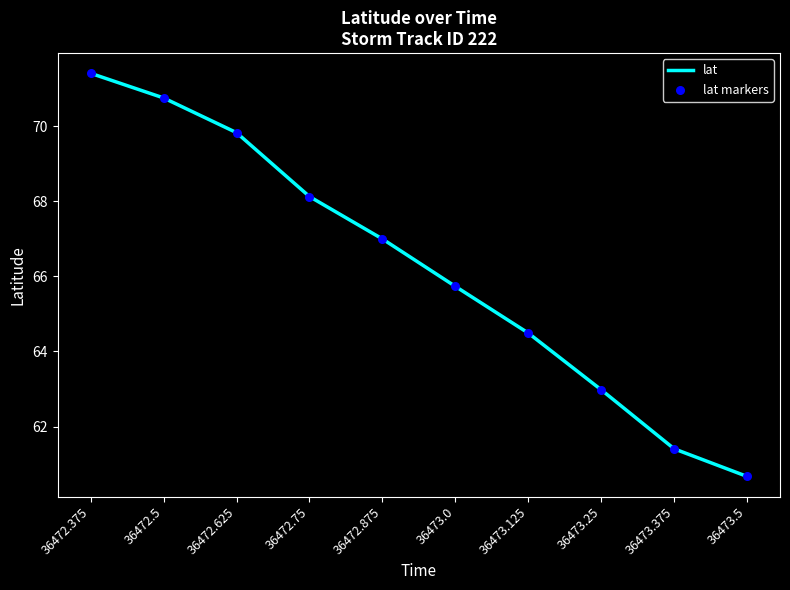

True or false: the data shows 60.7 at 36473.5.

True